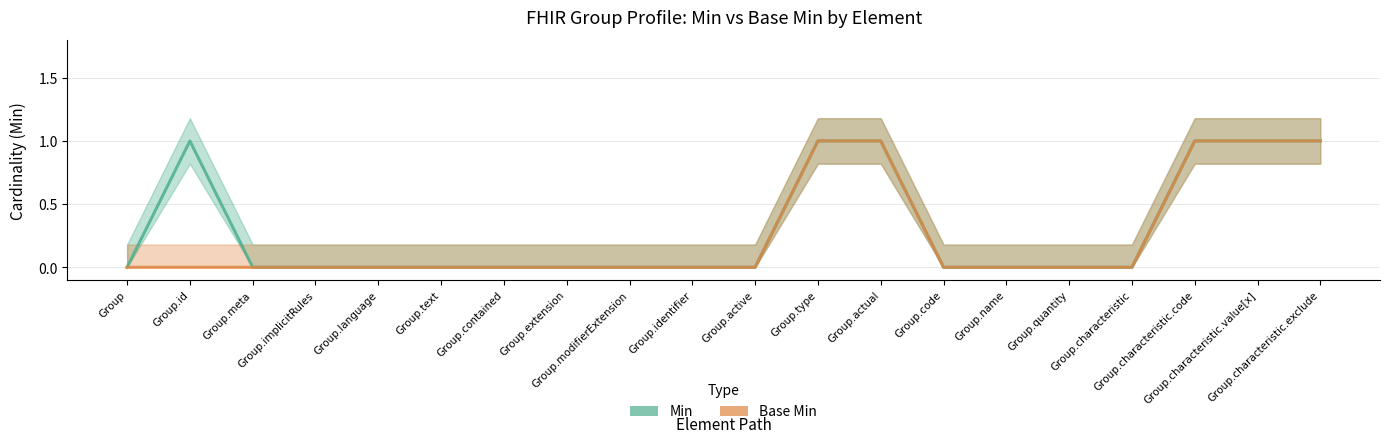

Reading right to left, transcribe all the data shown in this chart.

Min: Group.characteristic.exclude=1	Group.characteristic.value[x]=1	Group.characteristic.code=1	Group.characteristic=0	Group.quantity=0	Group.name=0	Group.code=0	Group.actual=1	Group.type=1	Group.active=0	Group.identifier=0	Group.modifierExtension=0	Group.extension=0	Group.contained=0	Group.text=0	Group.language=0	Group.implicitRules=0	Group.meta=0	Group.id=1	Group=0
Base Min: Group.characteristic.exclude=1	Group.characteristic.value[x]=1	Group.characteristic.code=1	Group.characteristic=0	Group.quantity=0	Group.name=0	Group.code=0	Group.actual=1	Group.type=1	Group.active=0	Group.identifier=0	Group.modifierExtension=0	Group.extension=0	Group.contained=0	Group.text=0	Group.language=0	Group.implicitRules=0	Group.meta=0	Group.id=0	Group=0